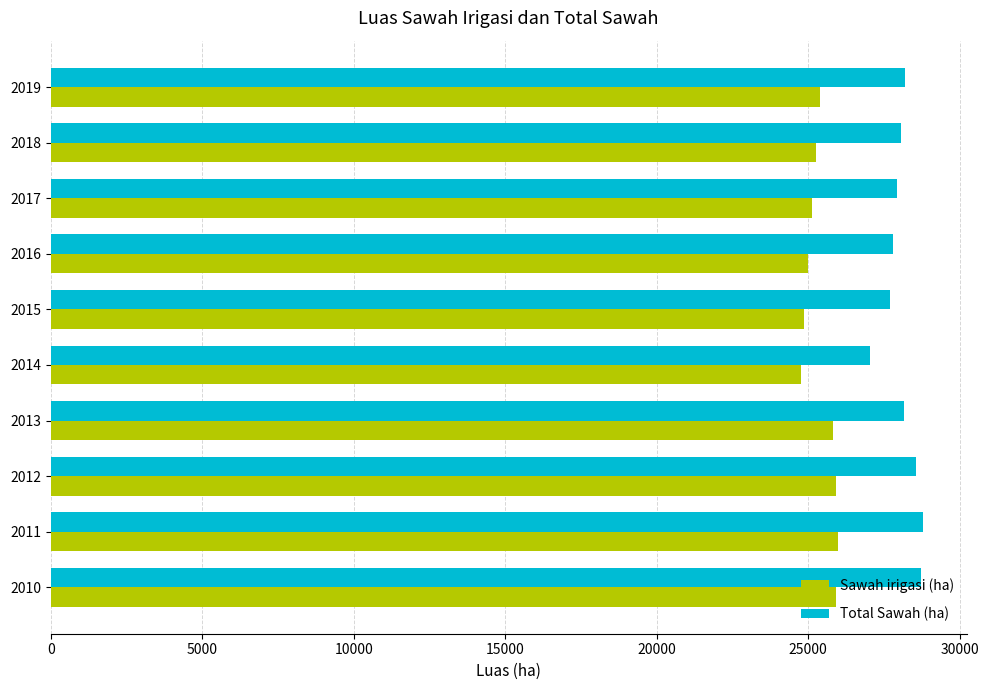

Is it true that Sawah irigasi (ha) equals 24875.8 at 2015?

True